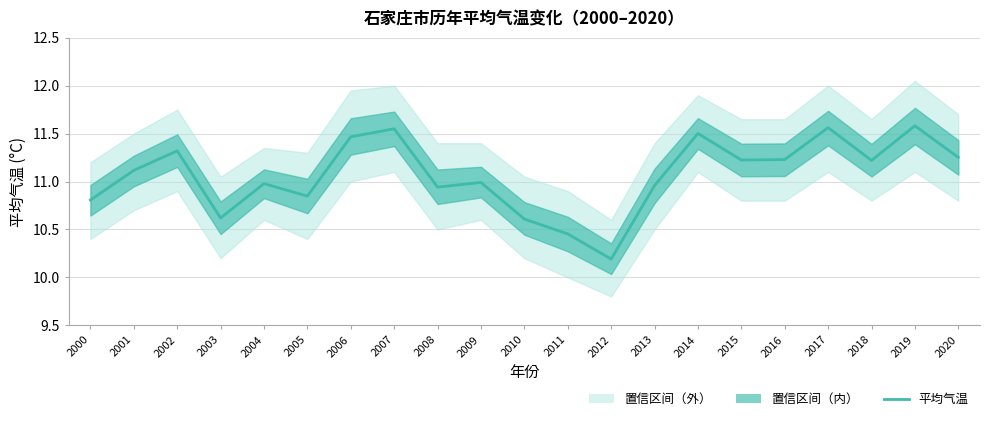

How many lines are shown in the chart?

1